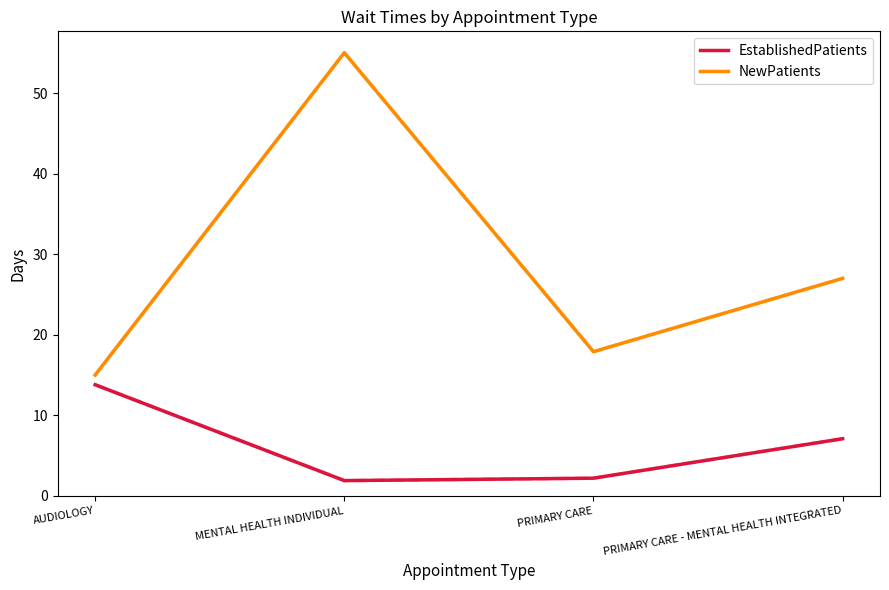

Count the number of categories in the chart.

4